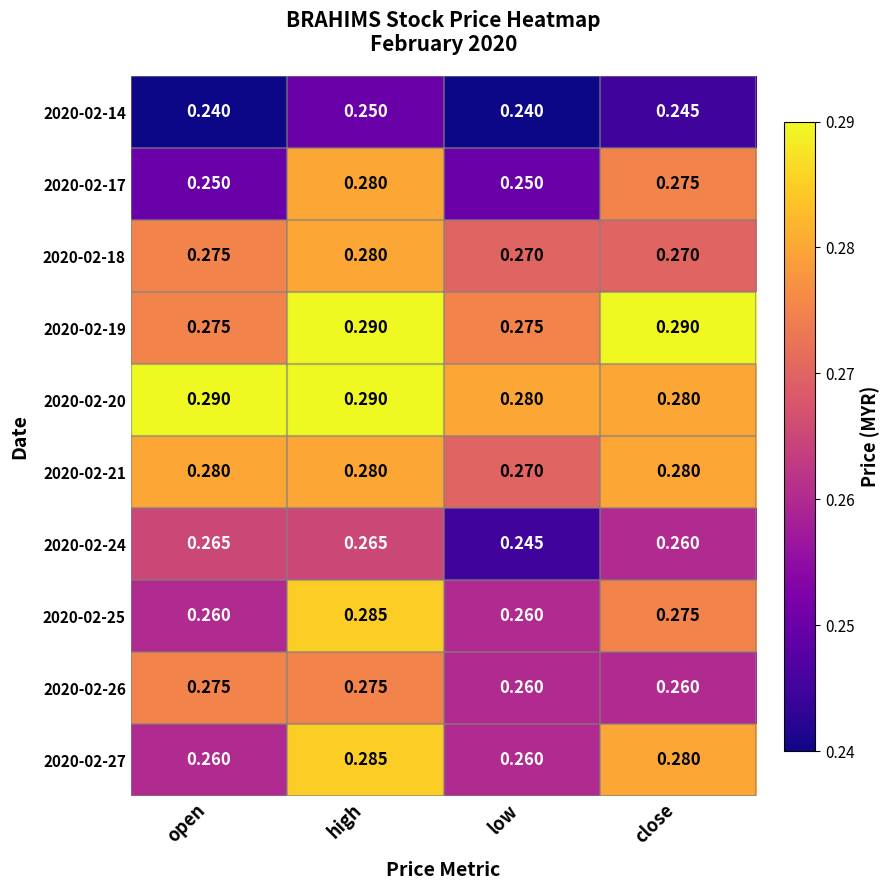

Which series has the largest range (max minus min)?

2020-02-17